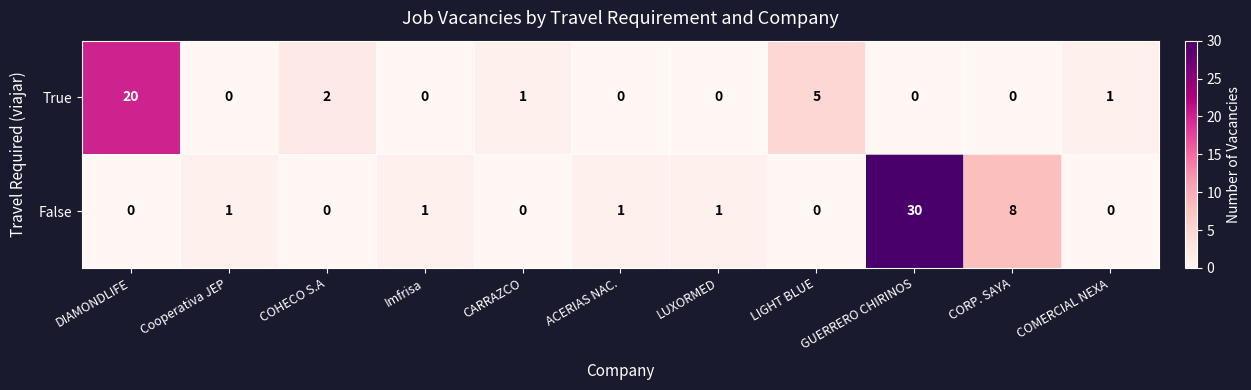

At how many categories does at least one series exceed 6?

3